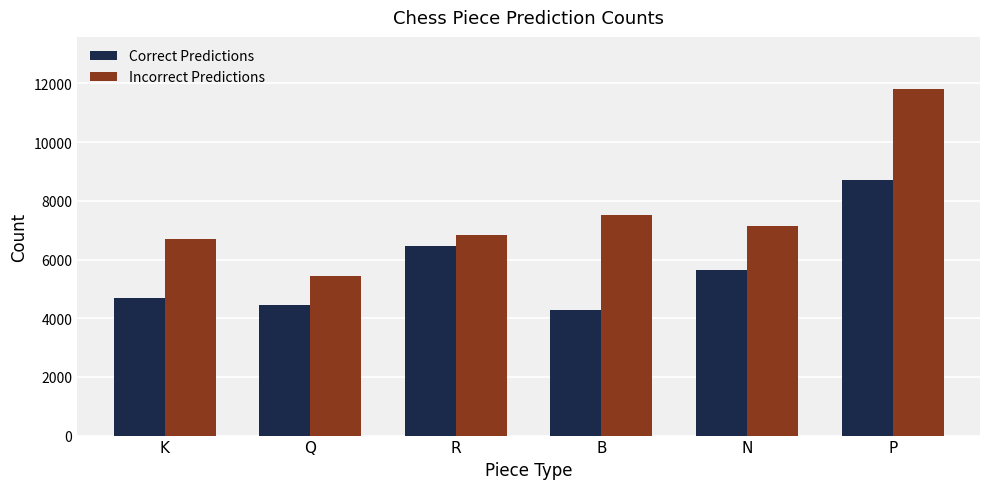

At which category is the sum across all series the highest?

P